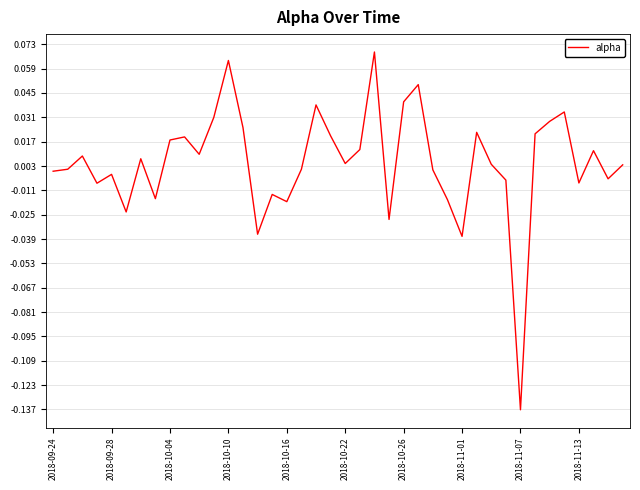

Where is the data nearest to the value 0?

2018-09-24